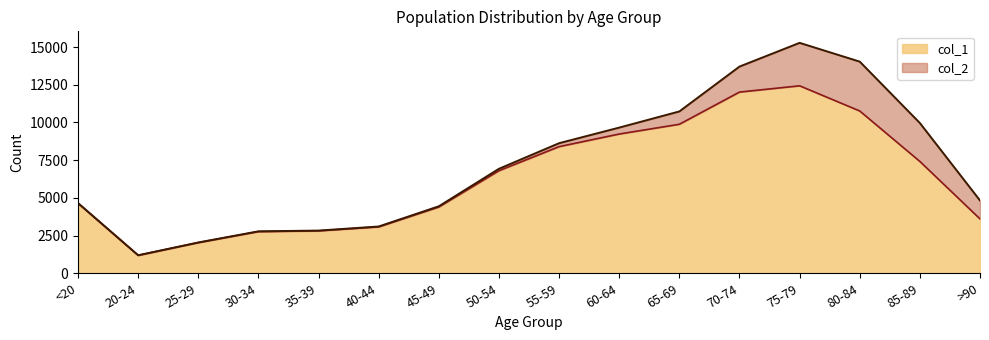

What is the sum of all values?

101482